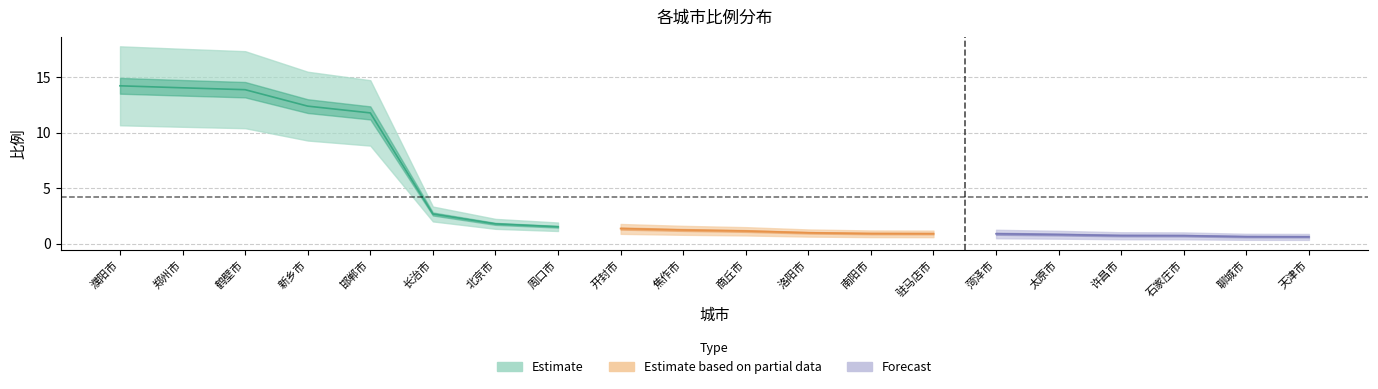

How many data points does each series have?

20